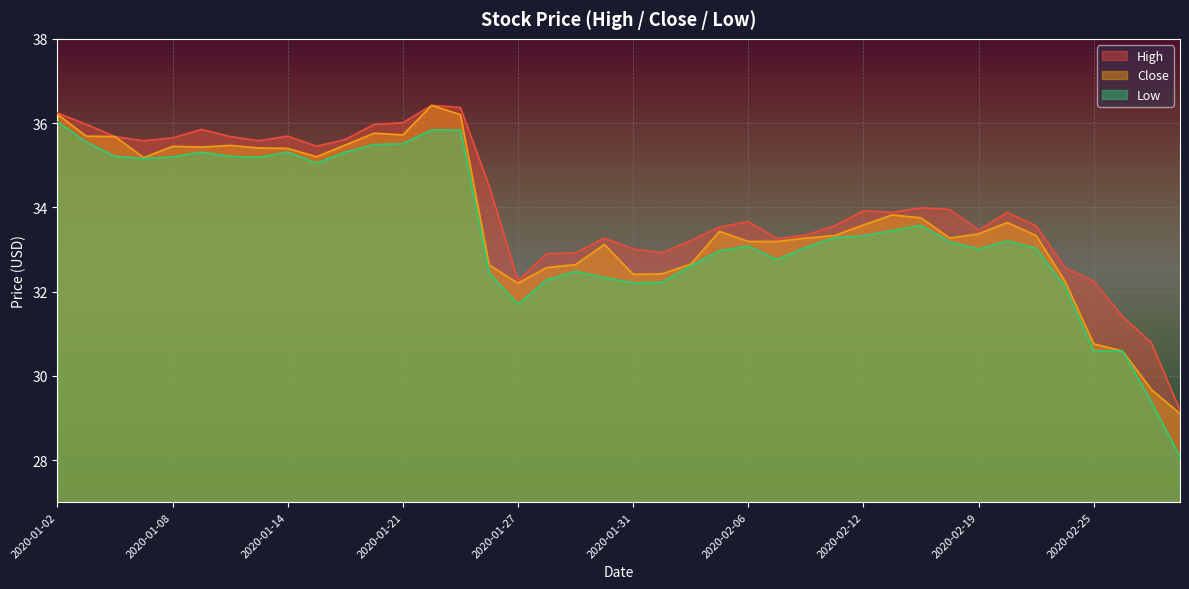

True or false: Low and High intersect in this chart.

False